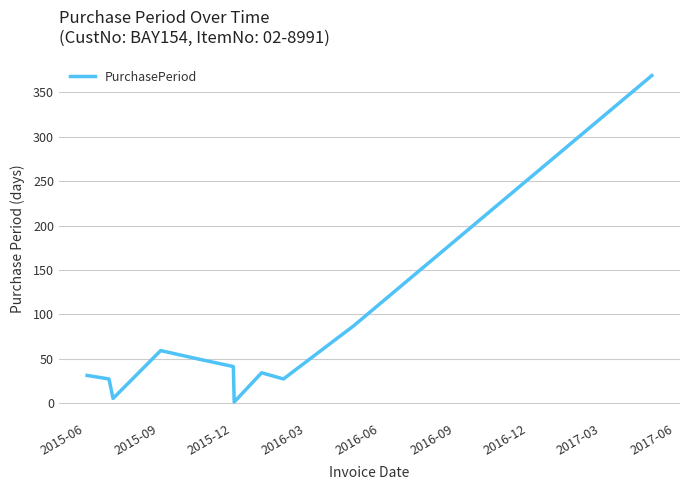

What is the maximum value shown in the chart?

369